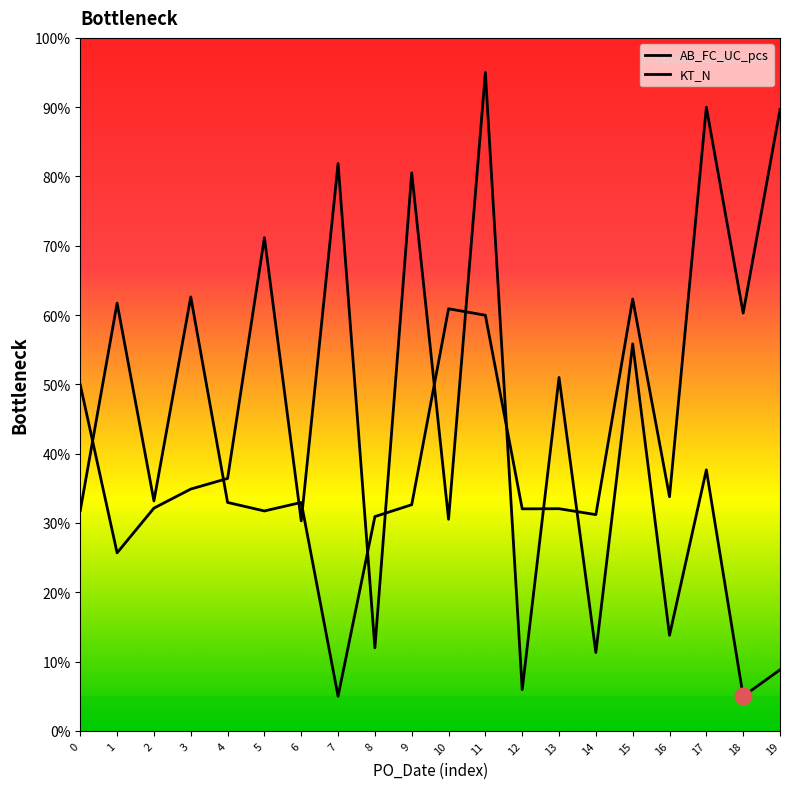

How many categories are shown in the chart?

20